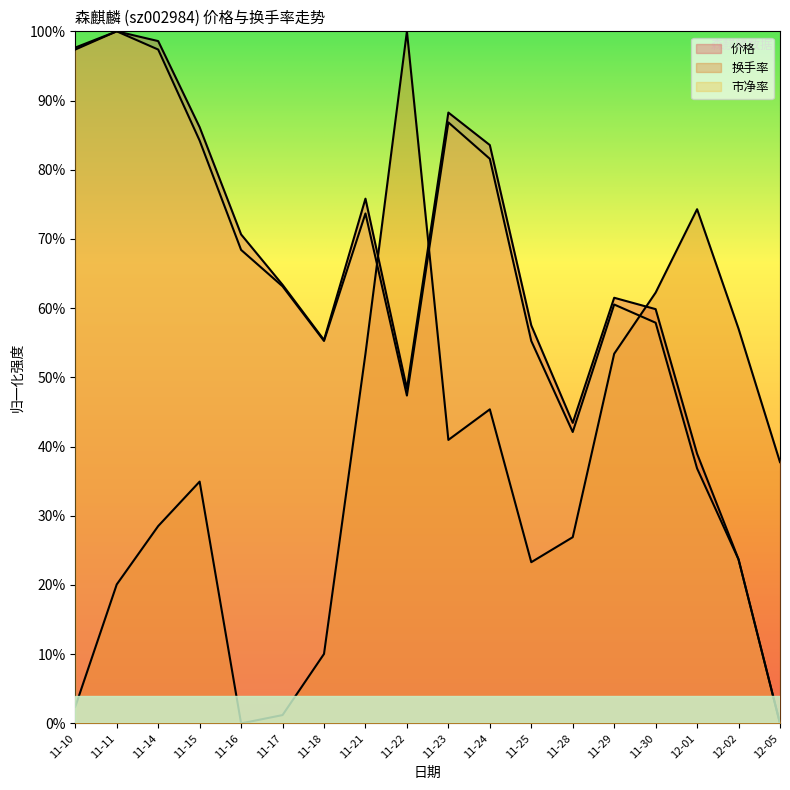

Which has a higher value, 12-05 or 11-25?

11-25